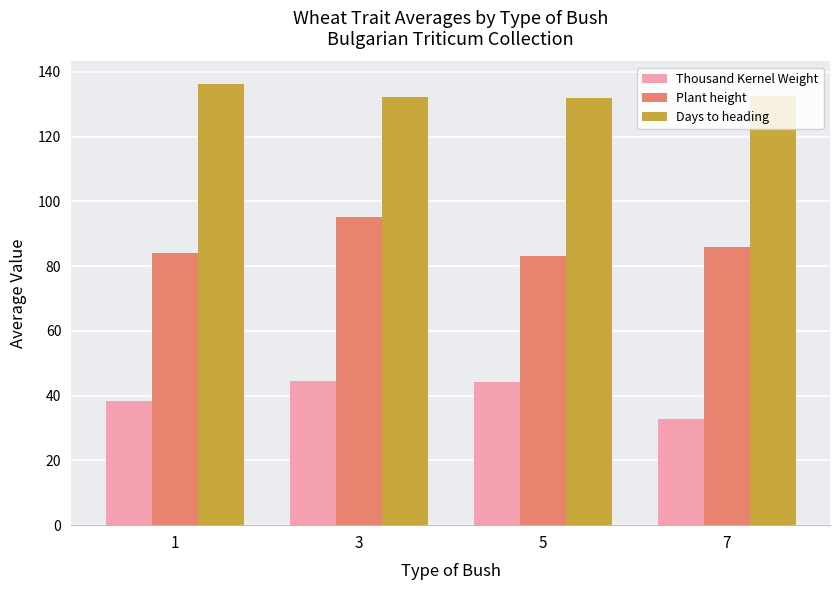

At which label does Thousand Kernel Weight reach its minimum?

7